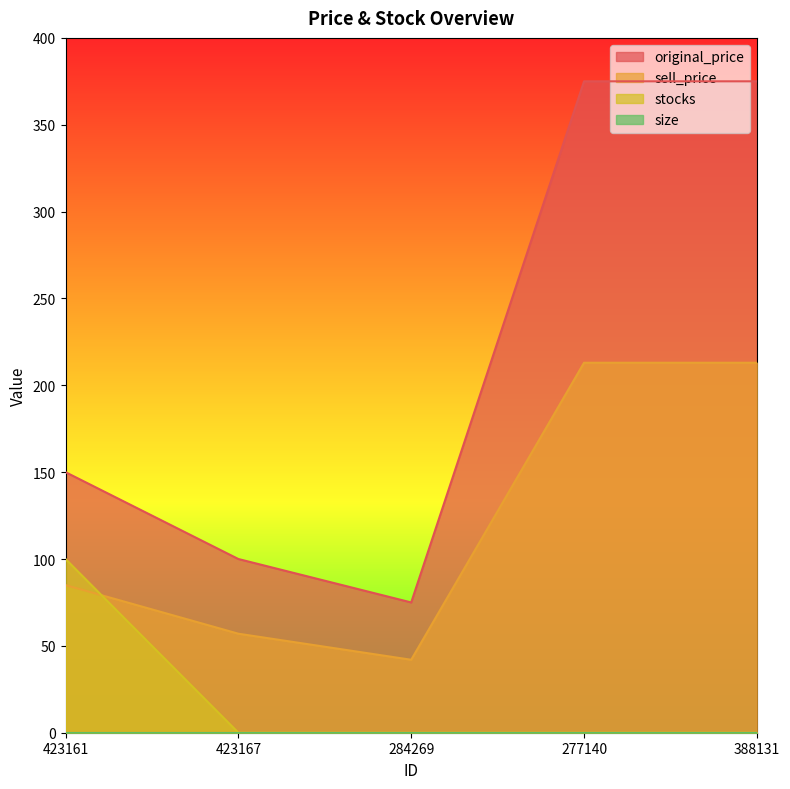

What position from the right is 423161?

5